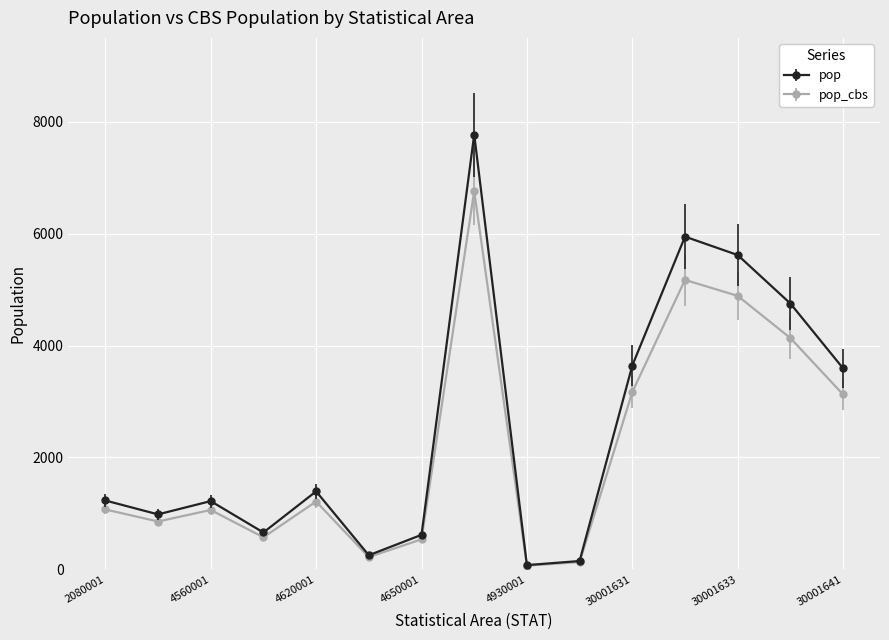

True or false: pop_cbs has more than 2 interior local peaks.

True